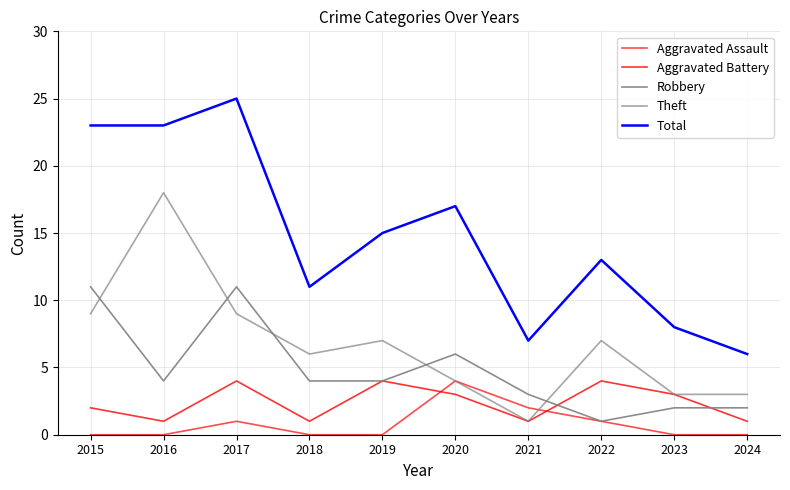

Which label corresponds to the largest value in the chart?

2017